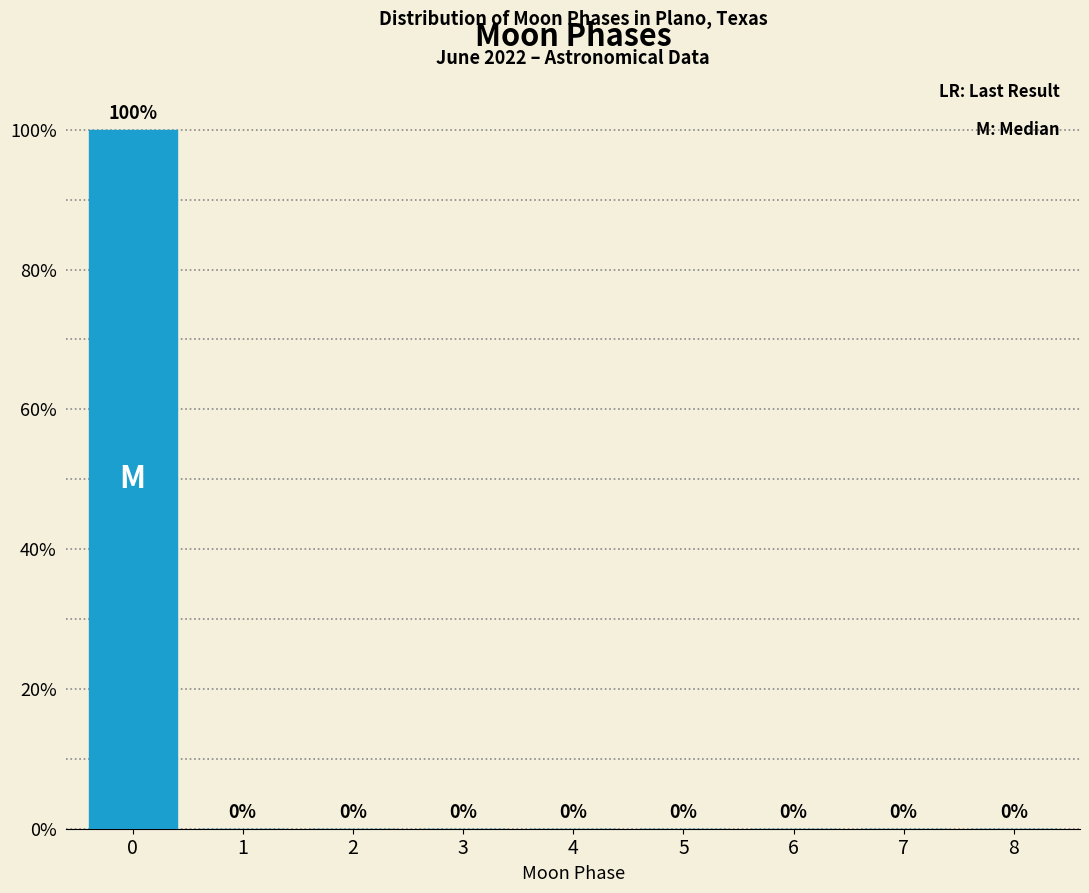

Reading right to left, what are all the values shown in this chart?

8=0	7=0	6=0	5=0	4=0	3=0	2=0	1=0	0=100